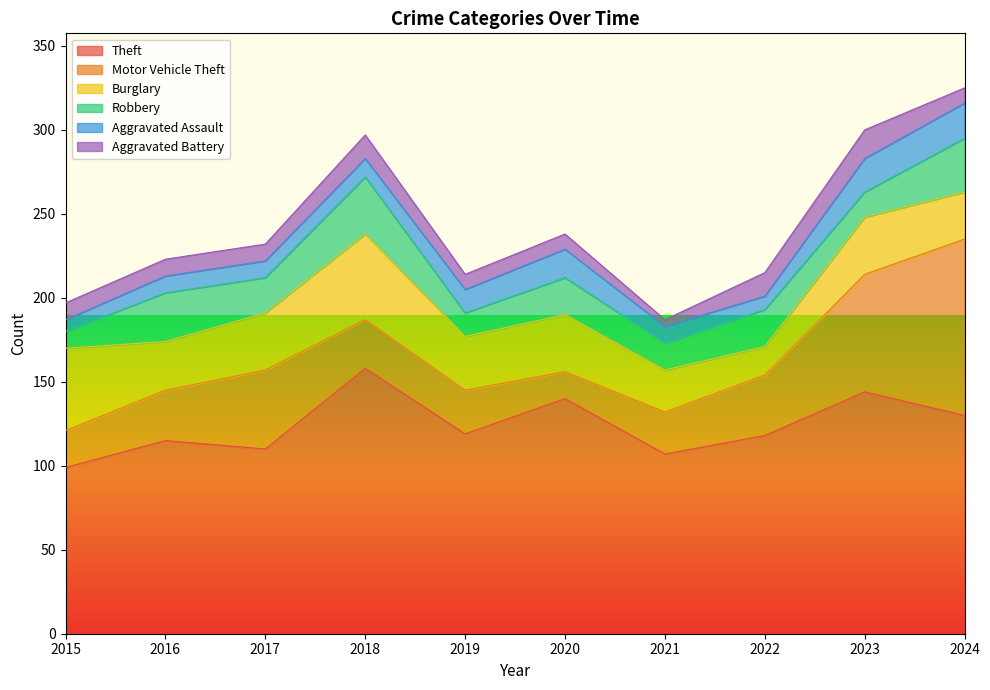

What is the lowest value of the Burglary series?

17